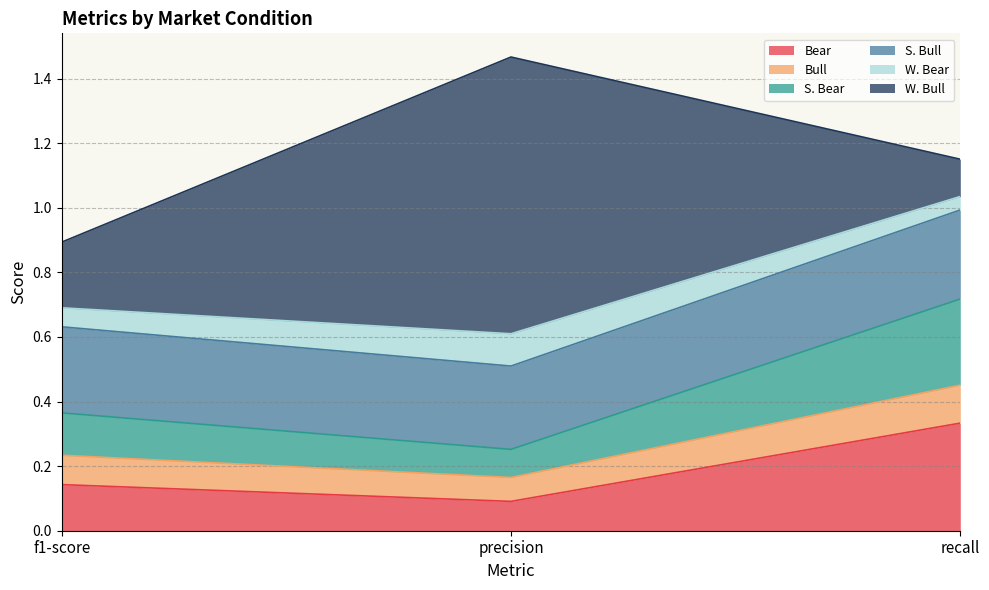

At which category is the sum across all series the highest?

precision